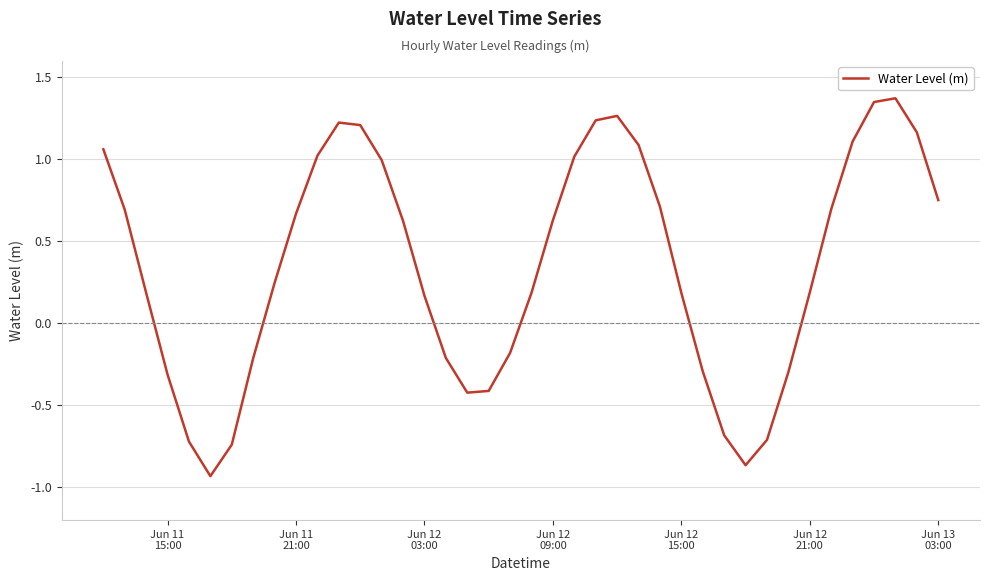

What is the difference between the second highest and second lowest values?

2.2